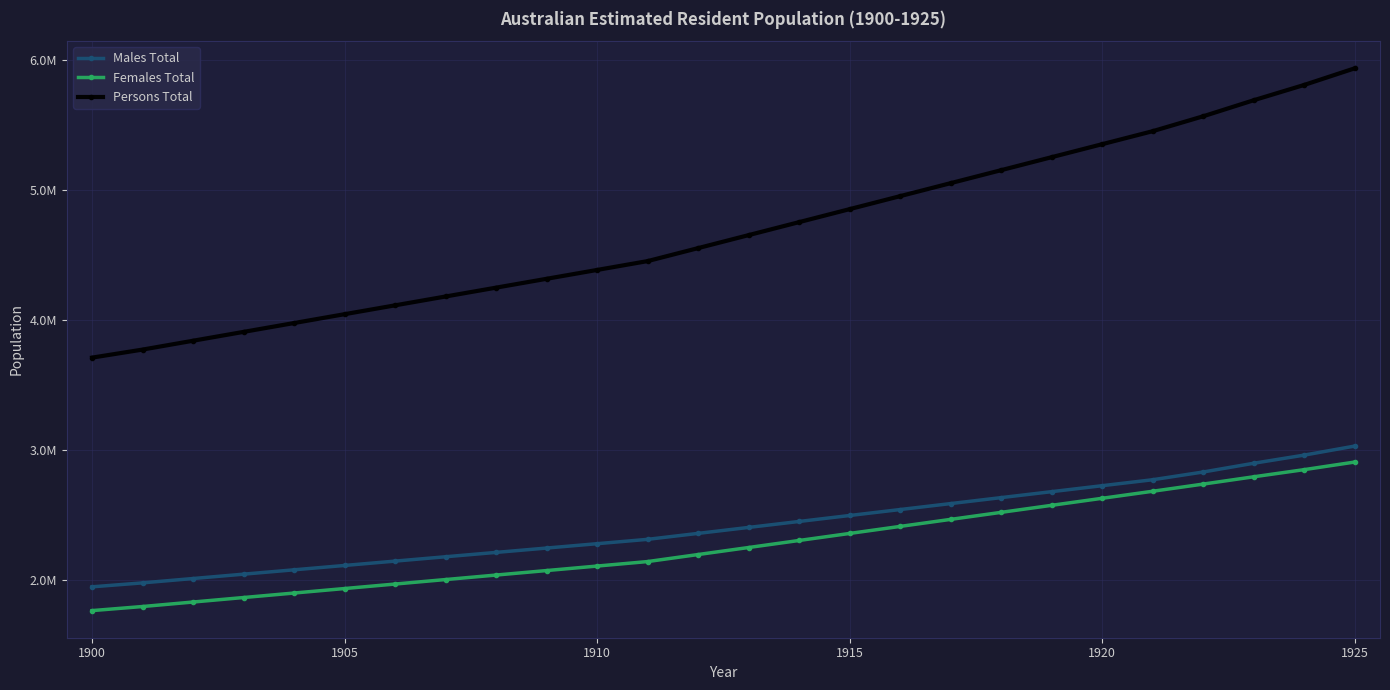

What is the difference between the maximum and second lowest values in the Males Total series?

1053172.0